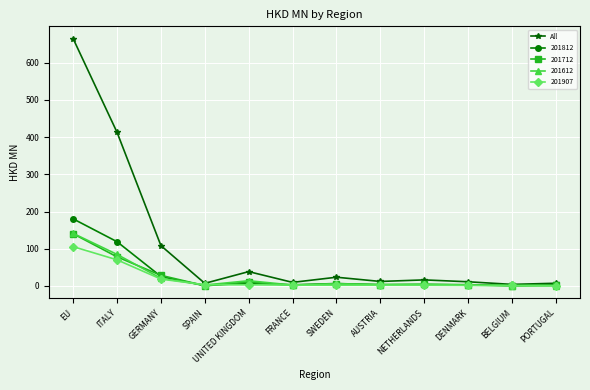

At which label is 201907 closest to 53?

ITALY